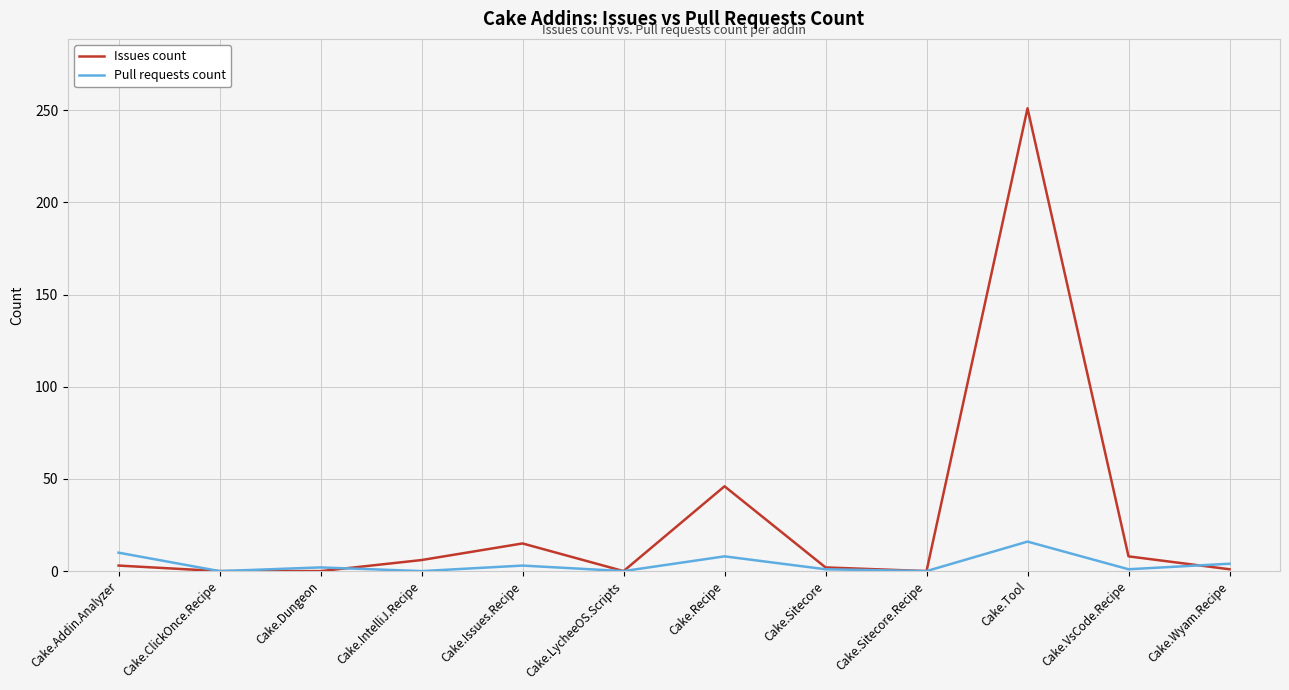

Is the value of Issues count at Cake.VsCode.Recipe greater than the value of Pull requests count at Cake.Sitecore.Recipe?

Yes